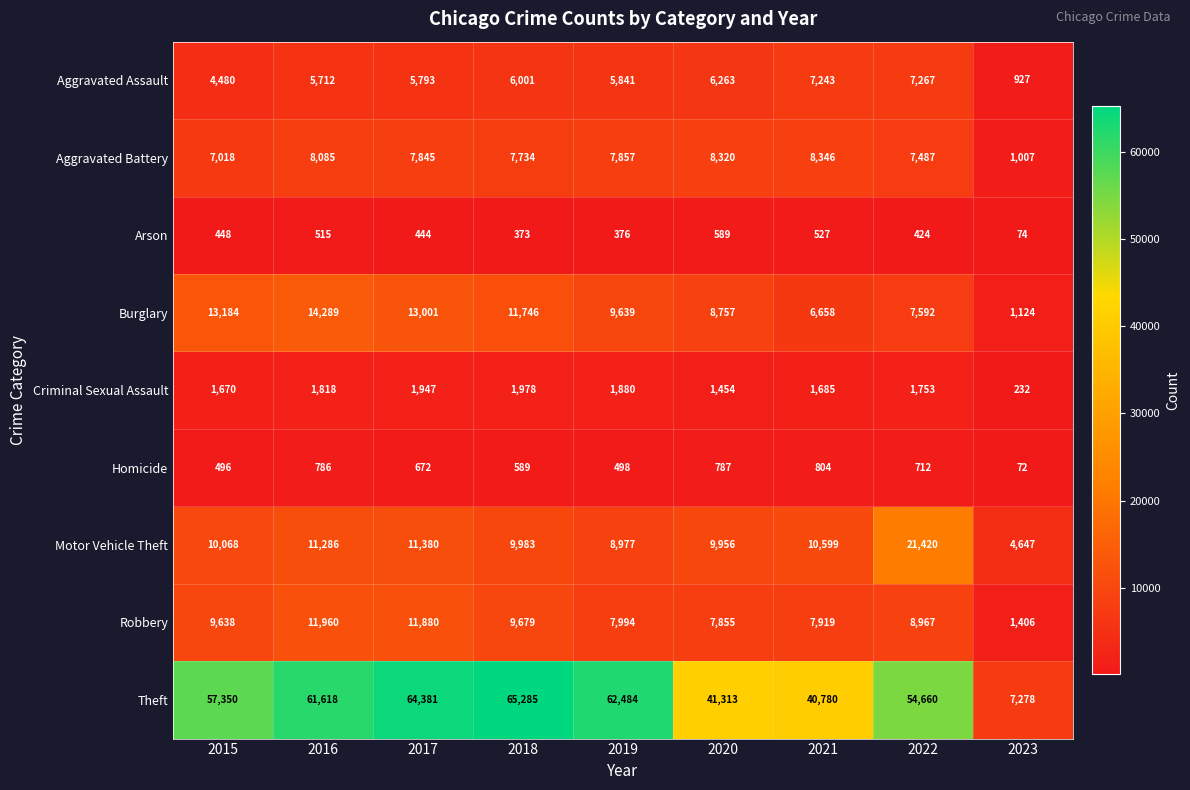

What is the average value of the Burglary series?

9554